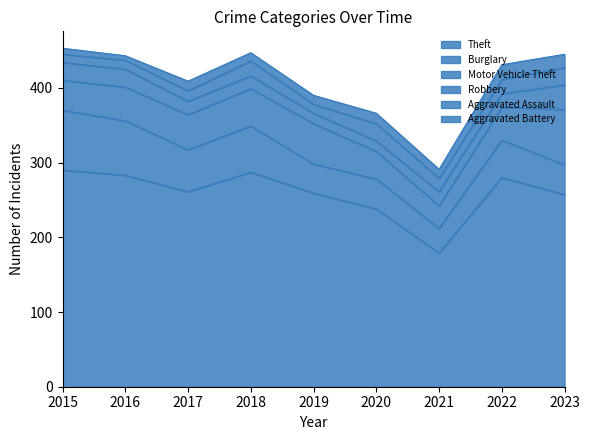

What is the highest value of the Aggravated Assault series?

23